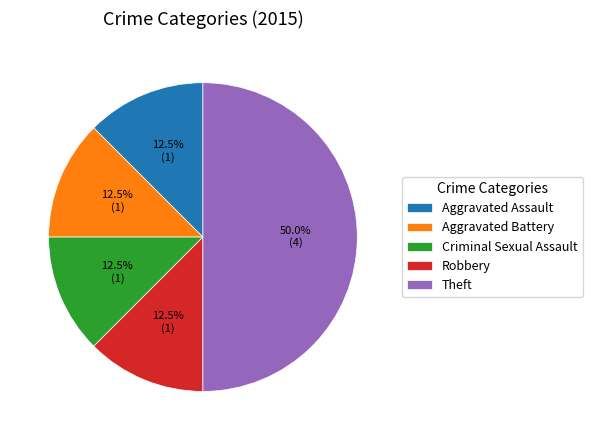

Is Robbery the majority of the pie?

No